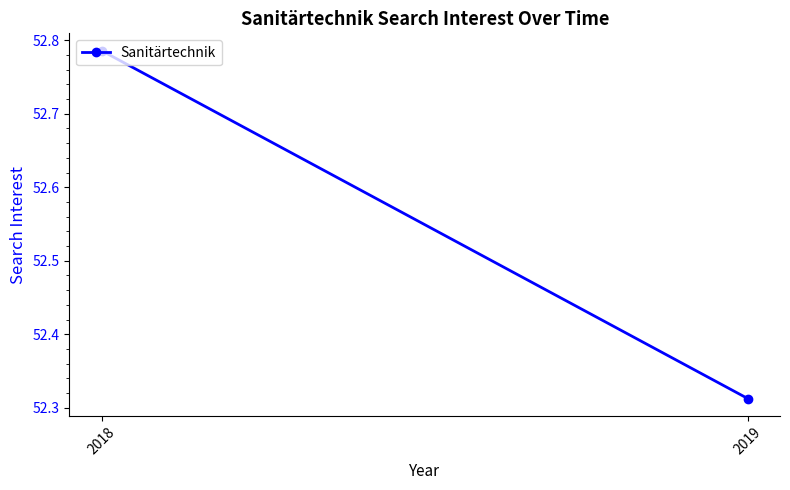

What is the difference between the maximum and minimum values?

0.5